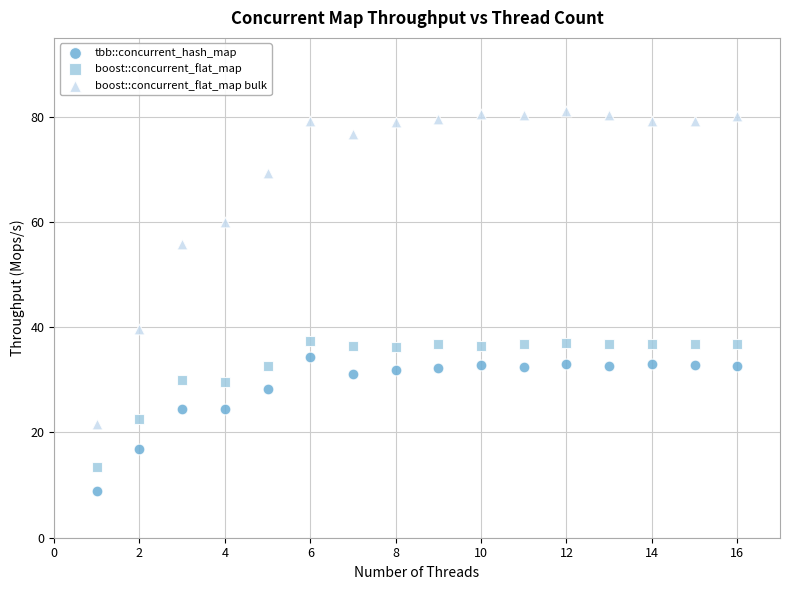

Which series reaches the maximum Y coordinate?

boost::concurrent_flat_map bulk